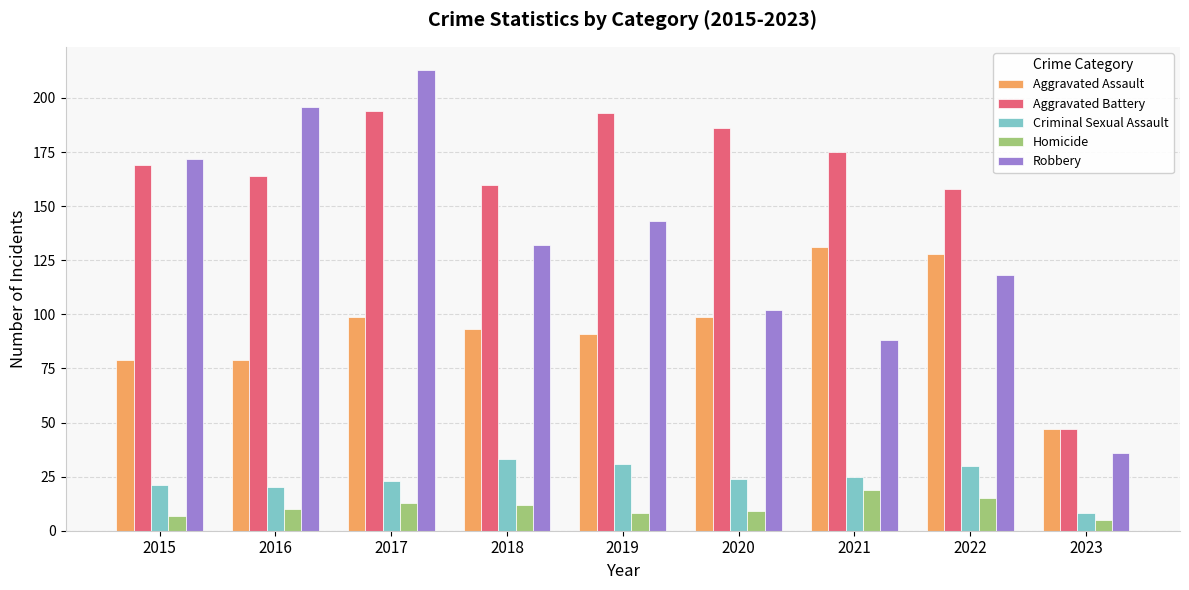

Reading left to right, what are all the values shown in this chart?

Aggravated Assault: 79	79	99	93	91	99	131	128	47
Aggravated Battery: 169	164	194	160	193	186	175	158	47
Criminal Sexual Assault: 21	20	23	33	31	24	25	30	8
Homicide: 7	10	13	12	8	9	19	15	5
Robbery: 172	196	213	132	143	102	88	118	36